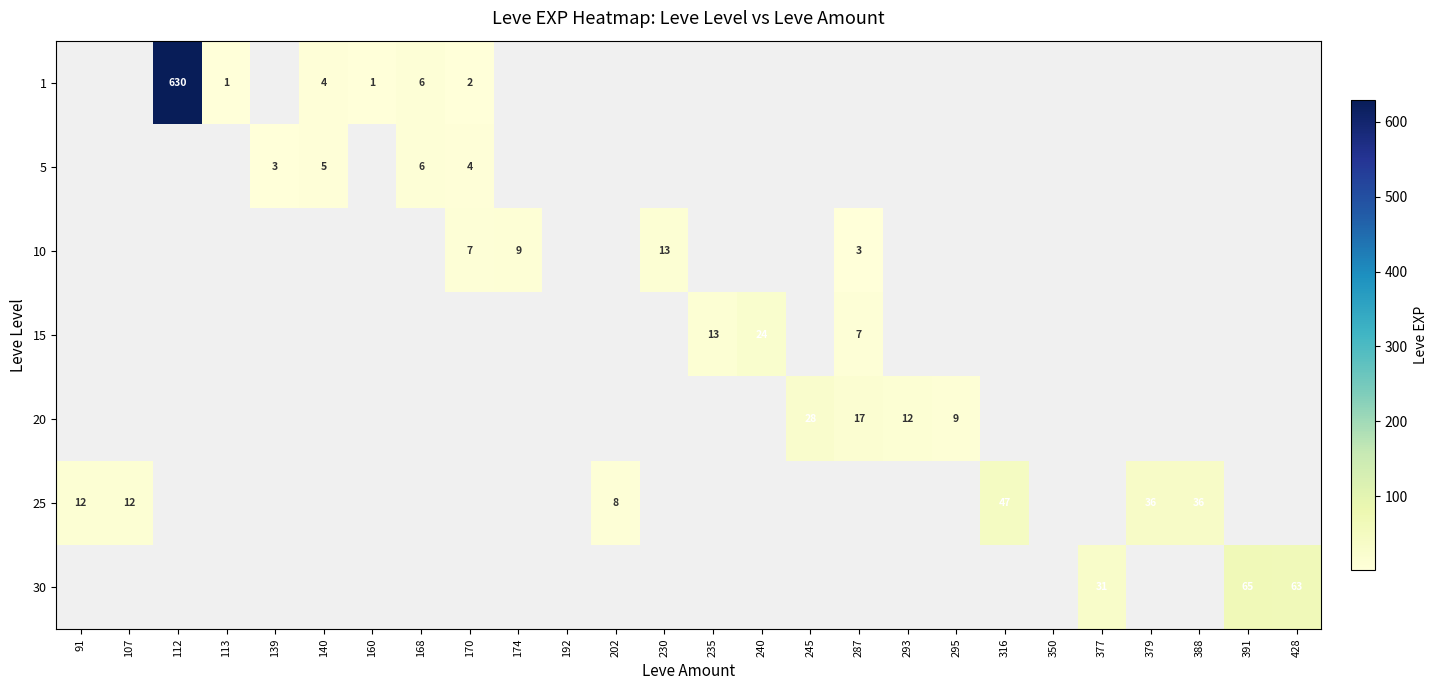

Count the number of data series in this chart.

7